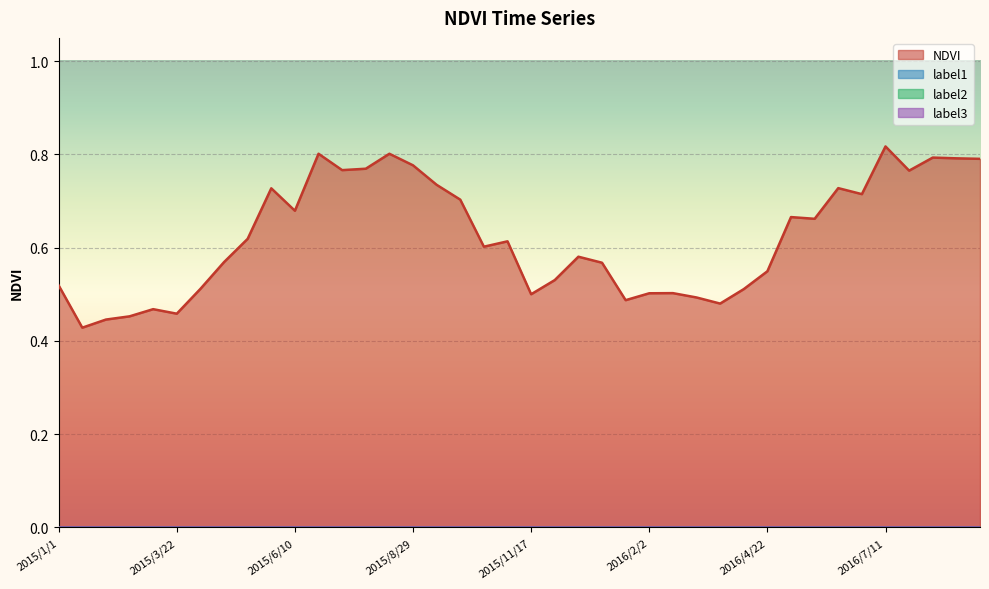

True or false: label3 and label1 intersect in this chart.

False